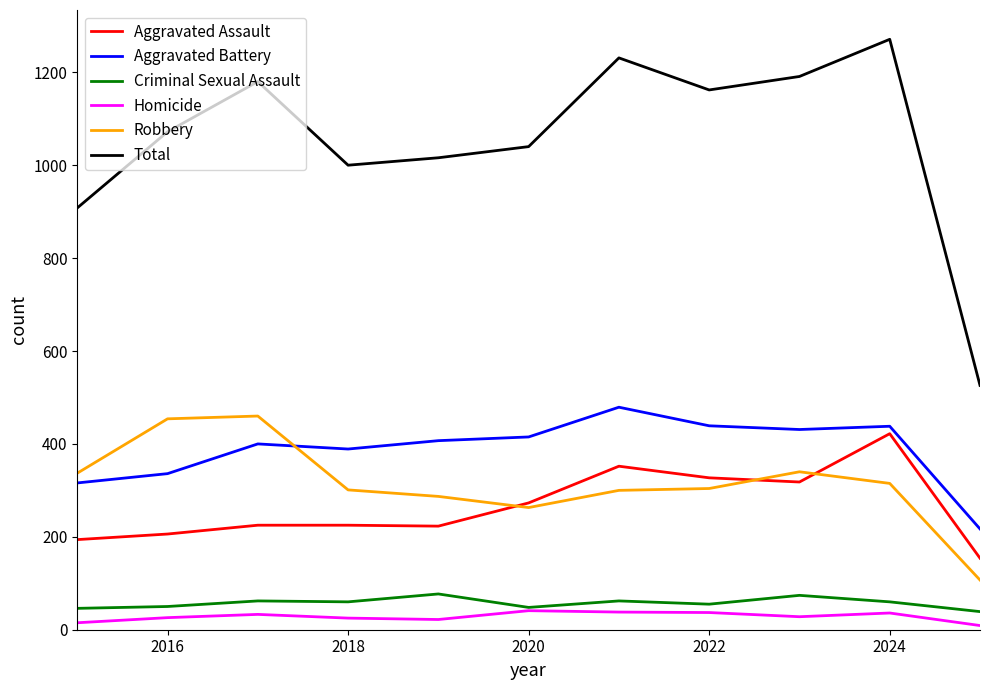

Which series has the largest total across all categories?

Total